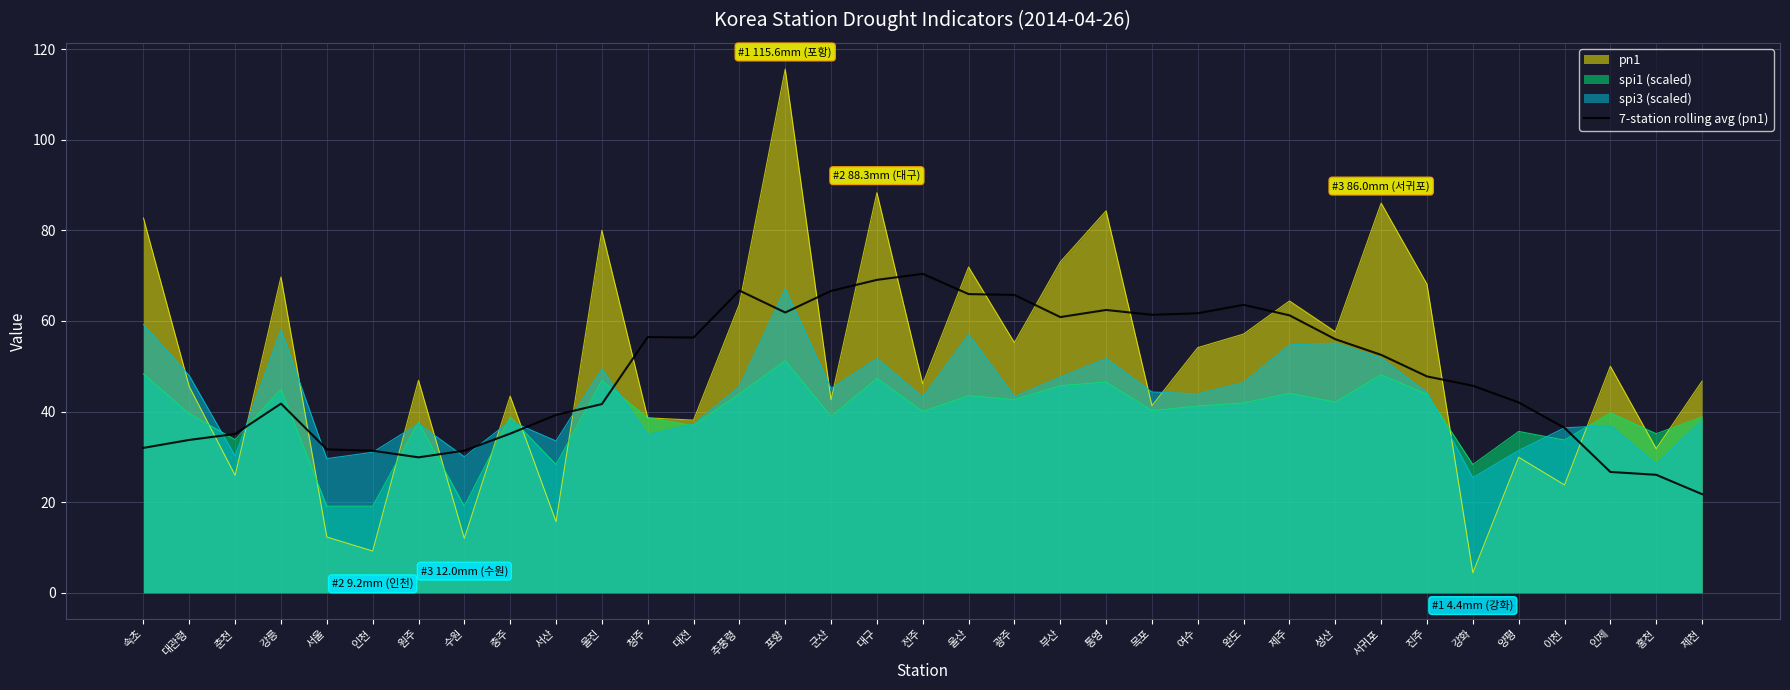

After their last crossing, which series has the higher values: pn1 or 7-station rolling avg (pn1)?

pn1